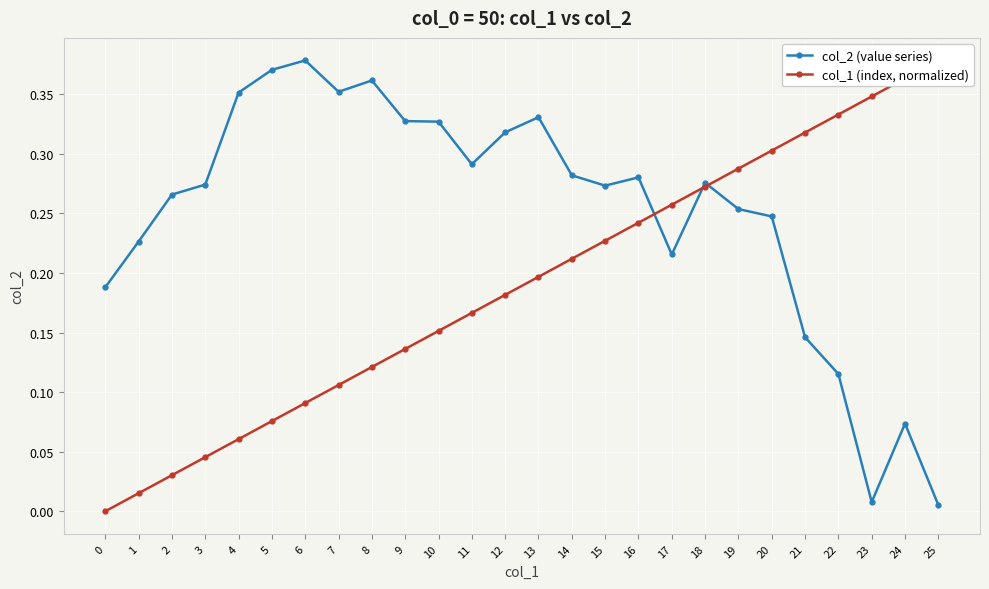

At which category does col_2 (value series) reach its first local valley?

7